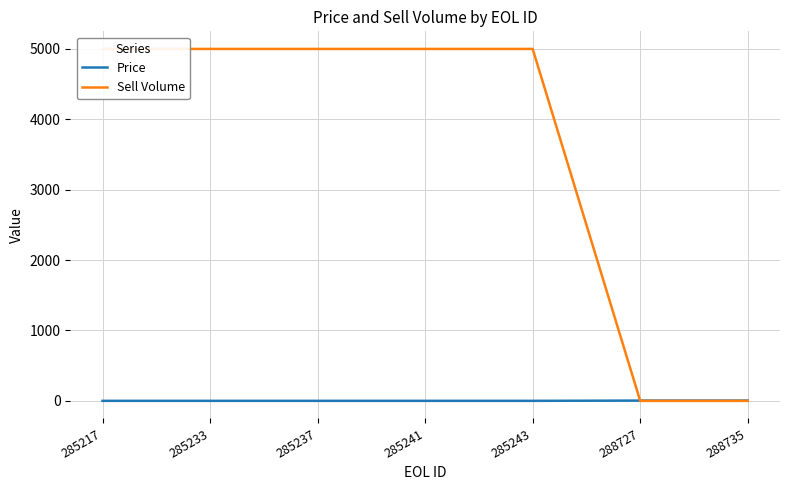

What is the average value of the Sell Volume series?

3571.4